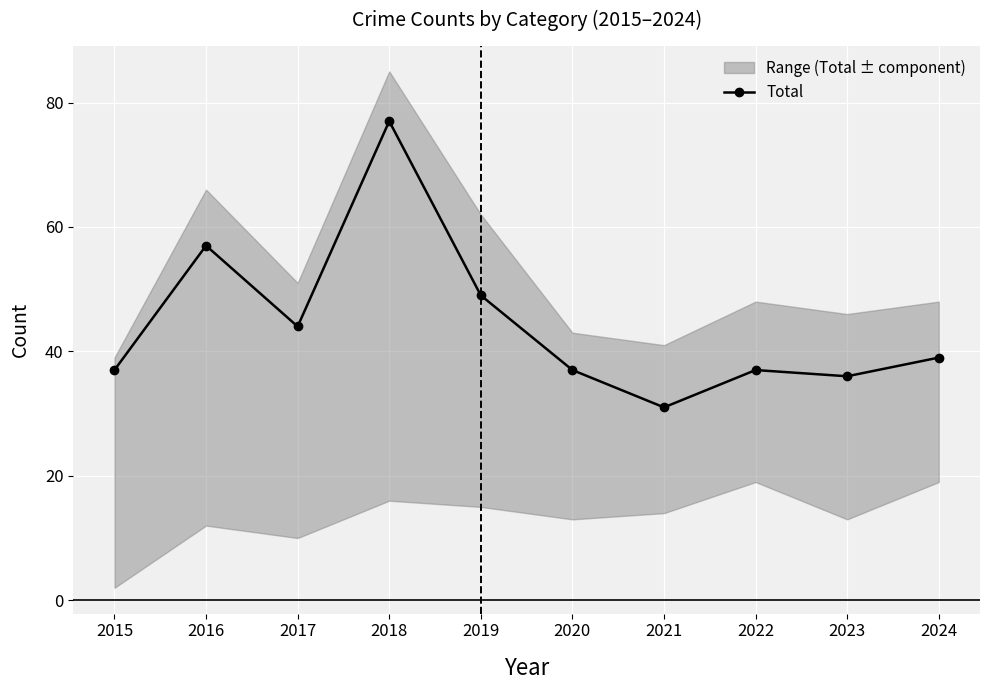

Reading right to left, extract all data points from this chart.

39	36	37	31	37	49	77	44	57	37